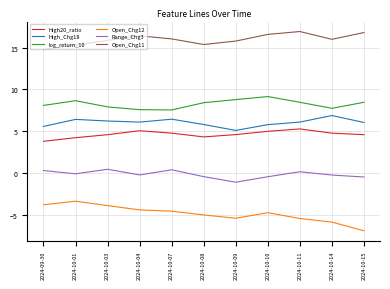

In log_return_10, how many points are higher than both neighbors (excluding endpoints)?

2